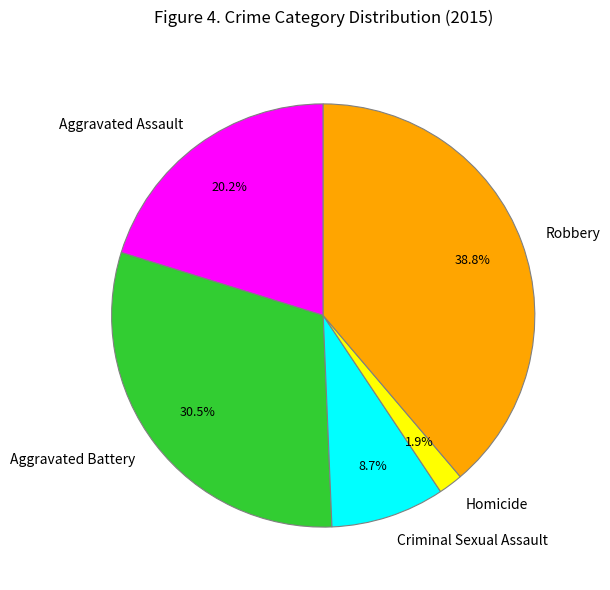

True or false: Aggravated Battery accounts for 37% of the total.

False